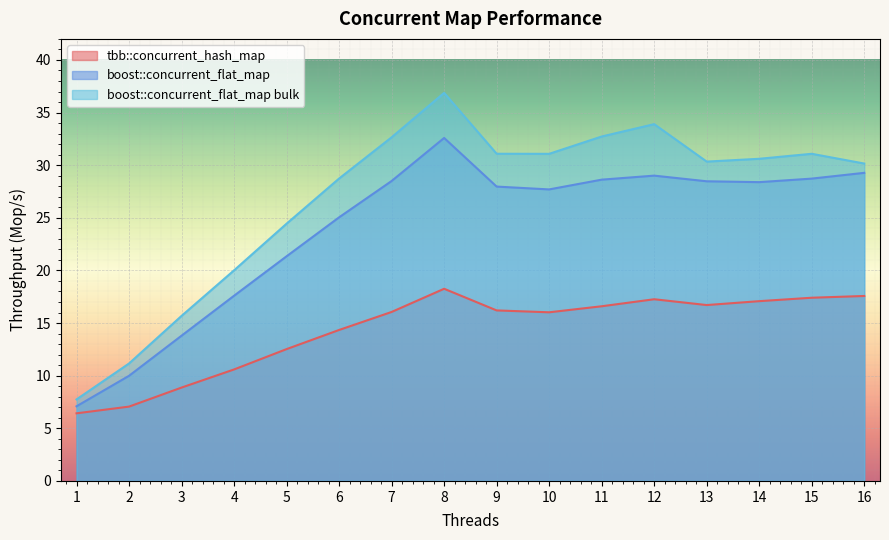

True or false: boost::concurrent_flat_map bulk and boost::concurrent_flat_map cross at least once.

False